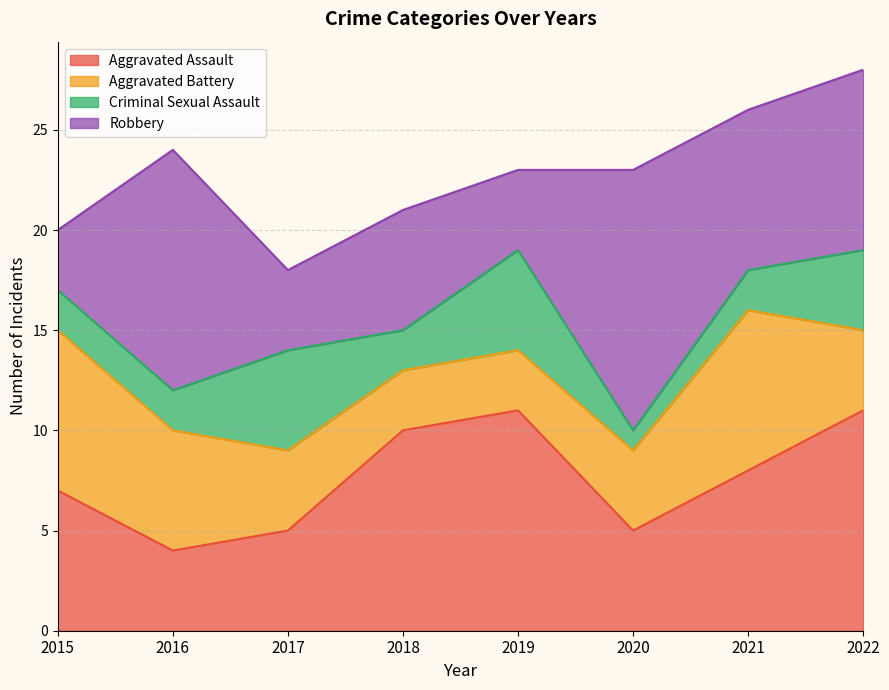

What is the value of the Aggravated Battery point at the 6th from the left?

4